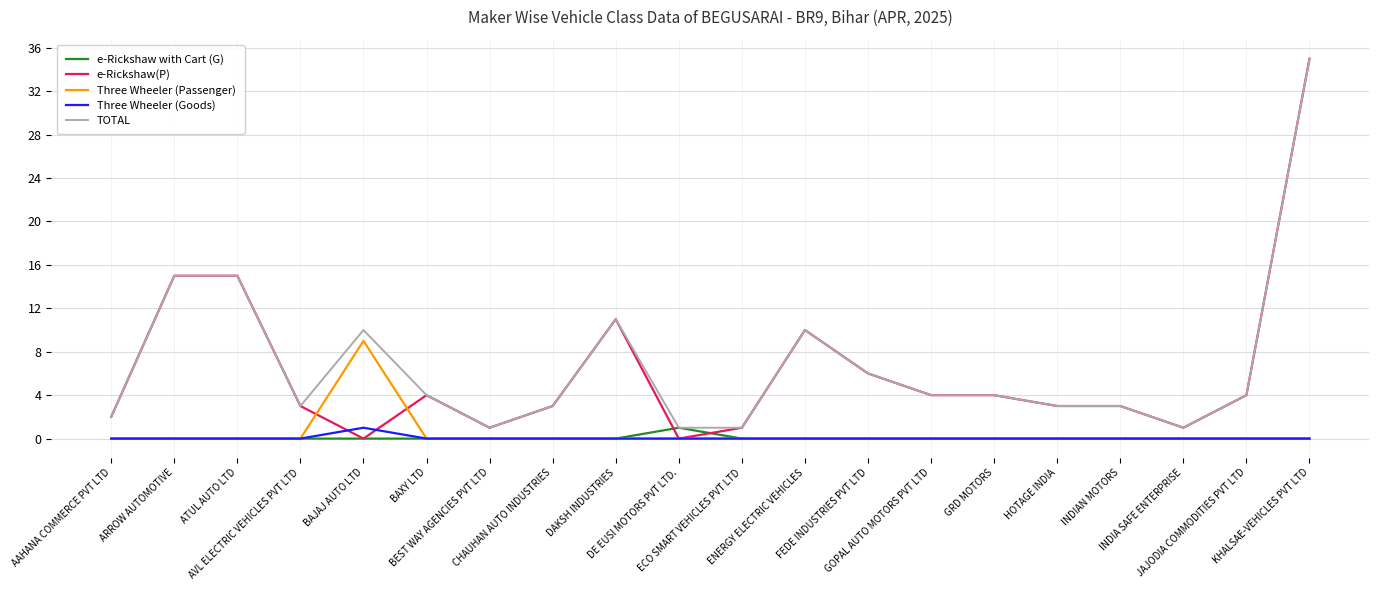

Which series has the largest range (max minus min)?

e-Rickshaw(P)